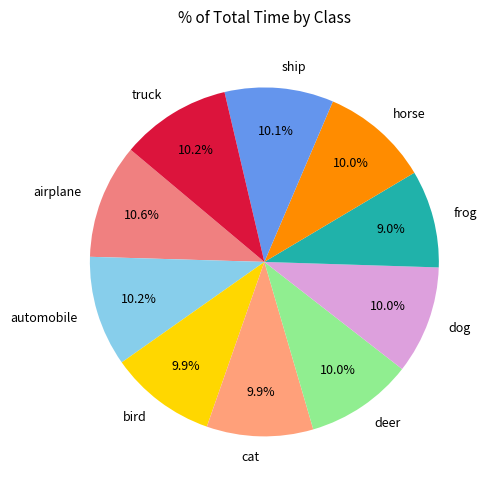

Is deer the majority of the pie?

No